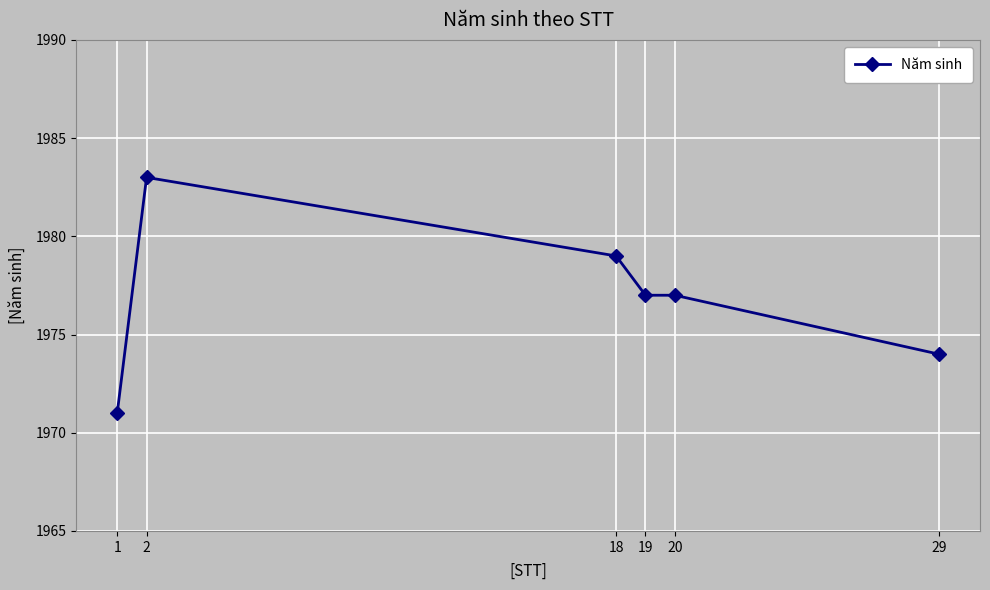

Reading right to left, extract all data points from this chart.

1974	1977	1977	1979	1983	1971